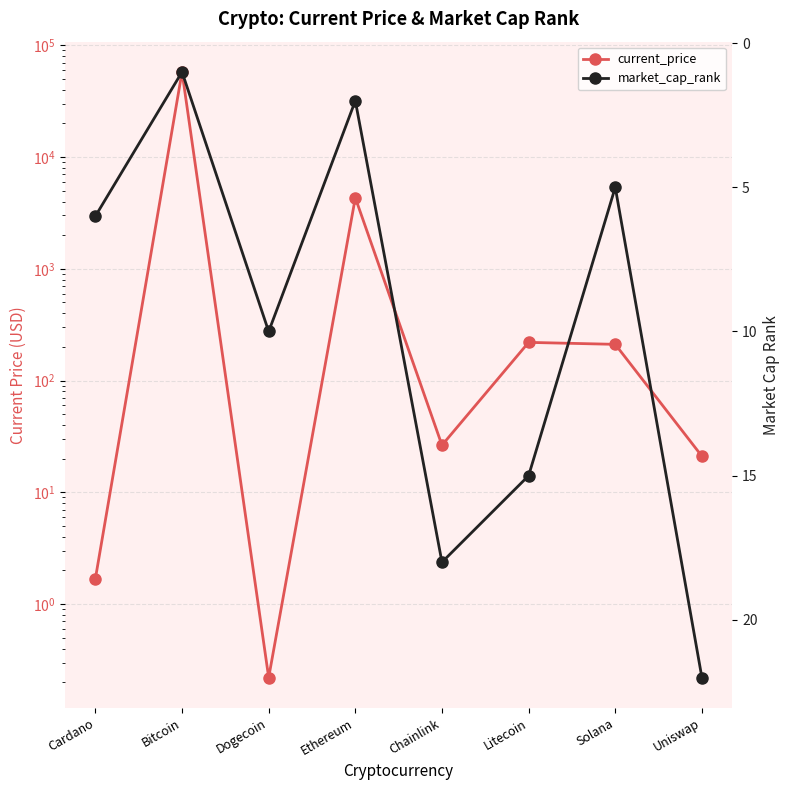

What is the label of the 8th point from the left?

Uniswap